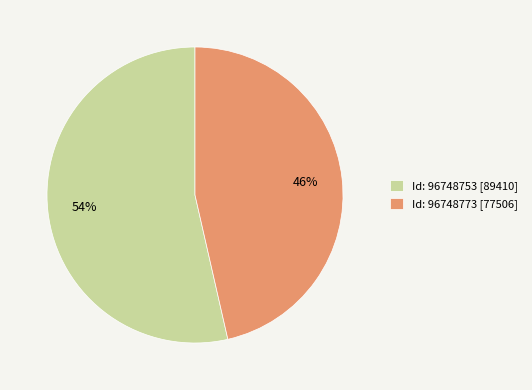

Does Id: 96748753 [89410] account for over 50% of the chart?

Yes